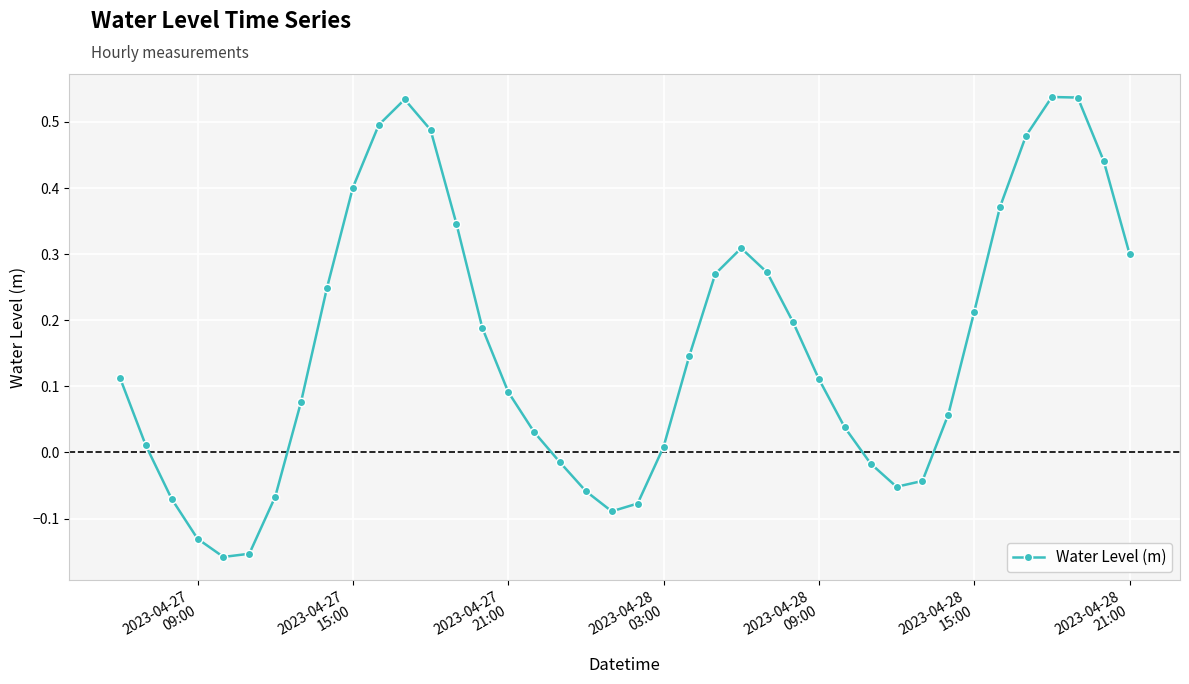

How many values are below 0?

12